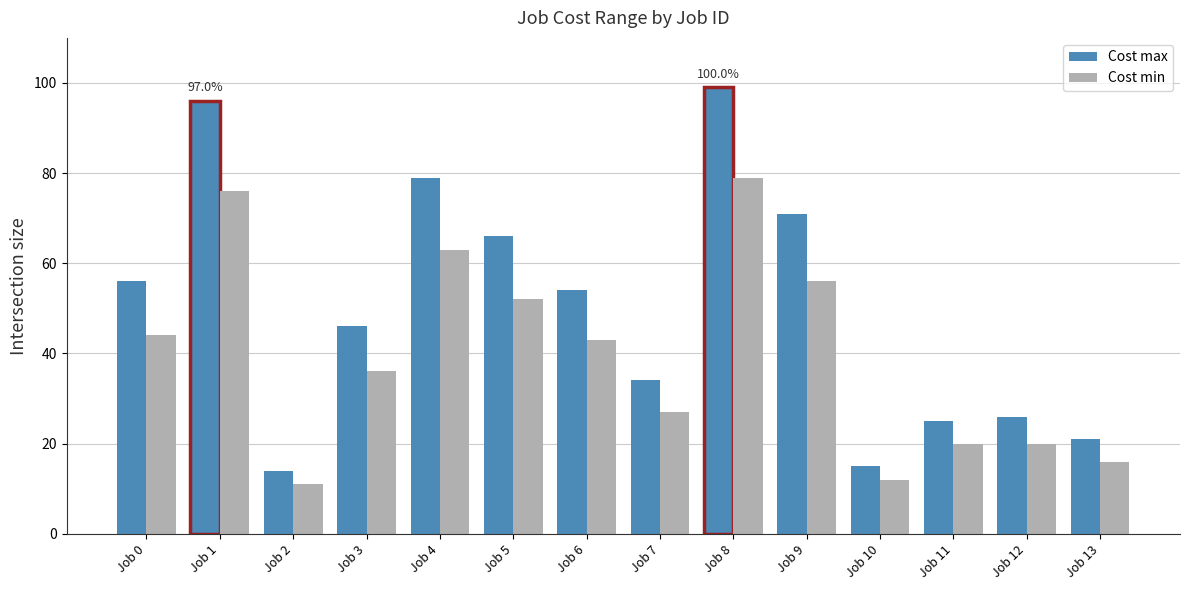

Which series has the largest total across all categories?

Cost max